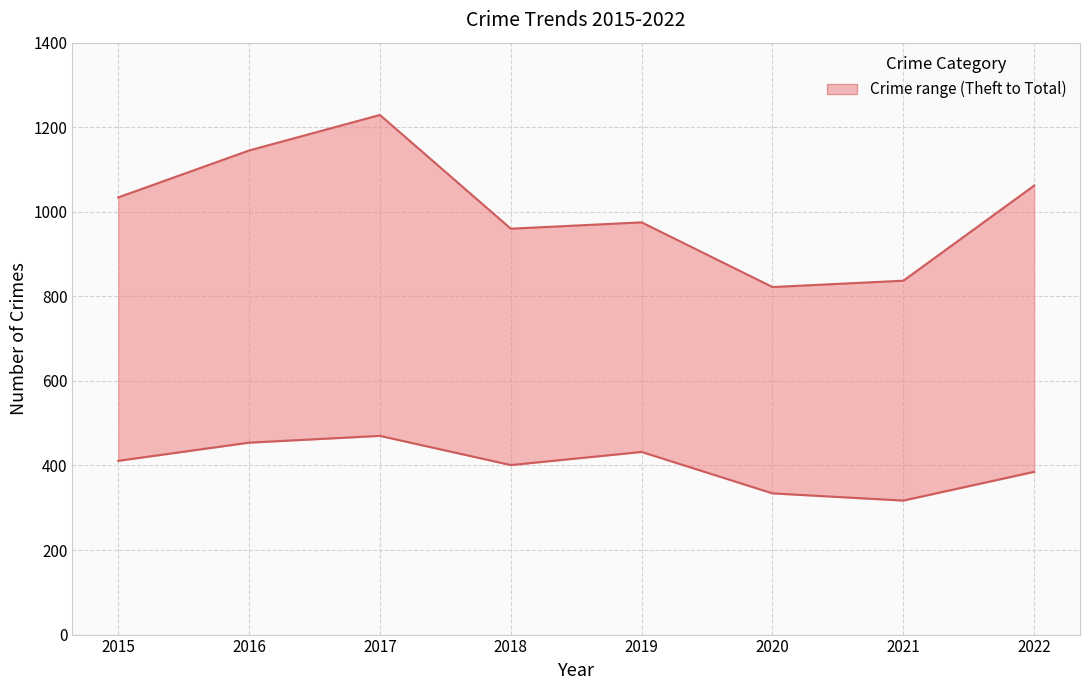

Reading left to right, list all the values displayed in this chart.

Theft: 2015=411	2016=454	2017=470	2018=401	2019=432	2020=334	2021=317	2022=385
Total: 2015=1034	2016=1145	2017=1229	2018=960	2019=975	2020=822	2021=837	2022=1062